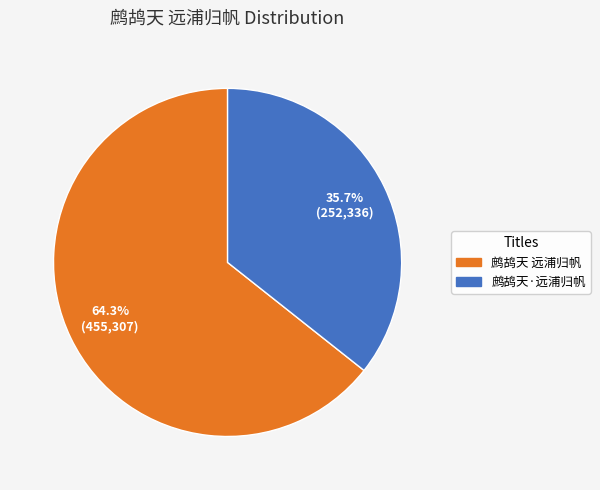

Which has a higher value, 鹧鸪天·远浦归帆 or 鹧鸪天 远浦归帆?

鹧鸪天 远浦归帆